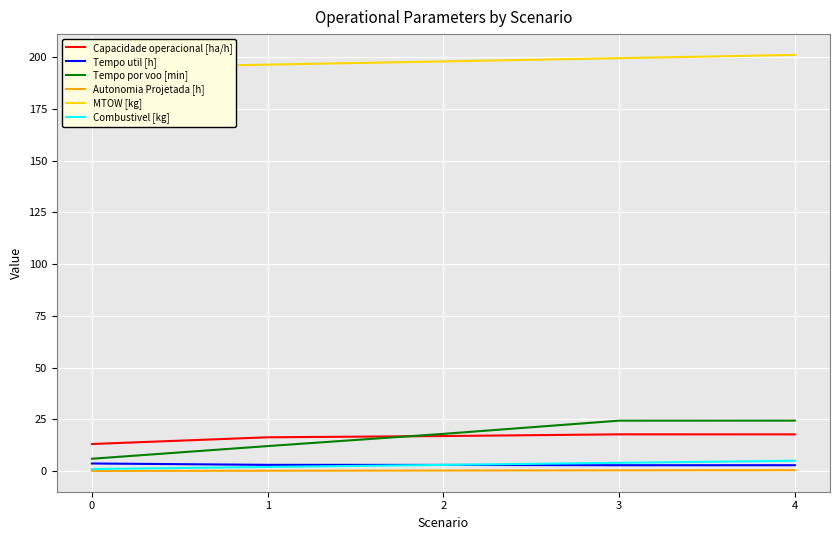

Rank the series at 3 from highest to lowest value.

MTOW [kg], Tempo por voo [min], Capacidade operacional [ha/h], Combustivel [kg], Tempo util [h], Autonomia Projetada [h]